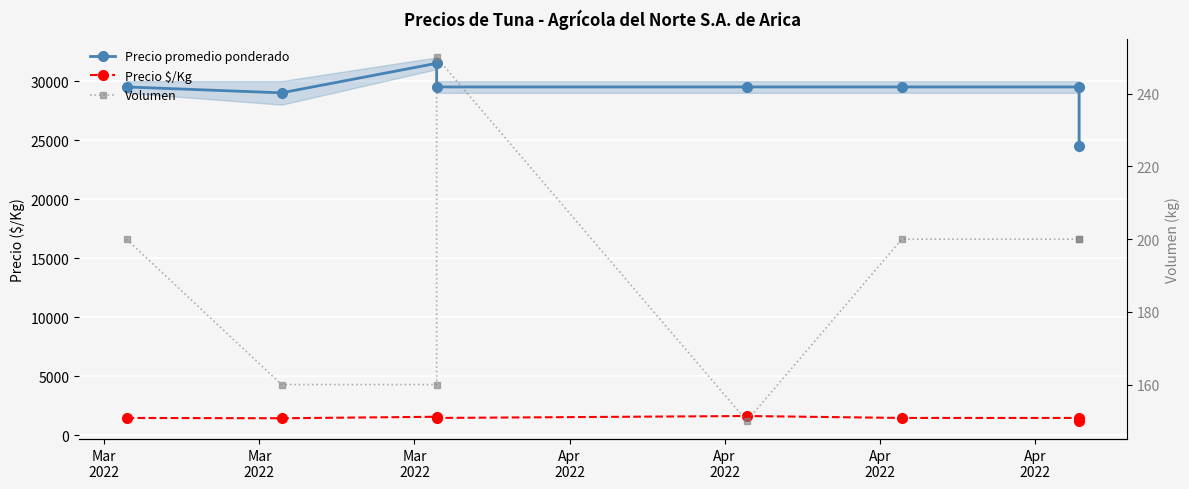

What is the greatest value displayed?

31500